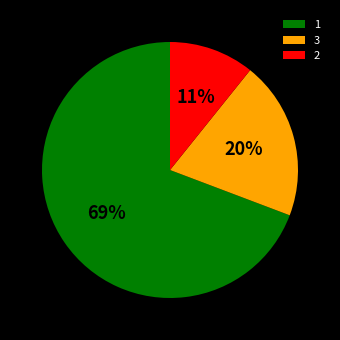

Which category has the biggest portion of the pie?

1